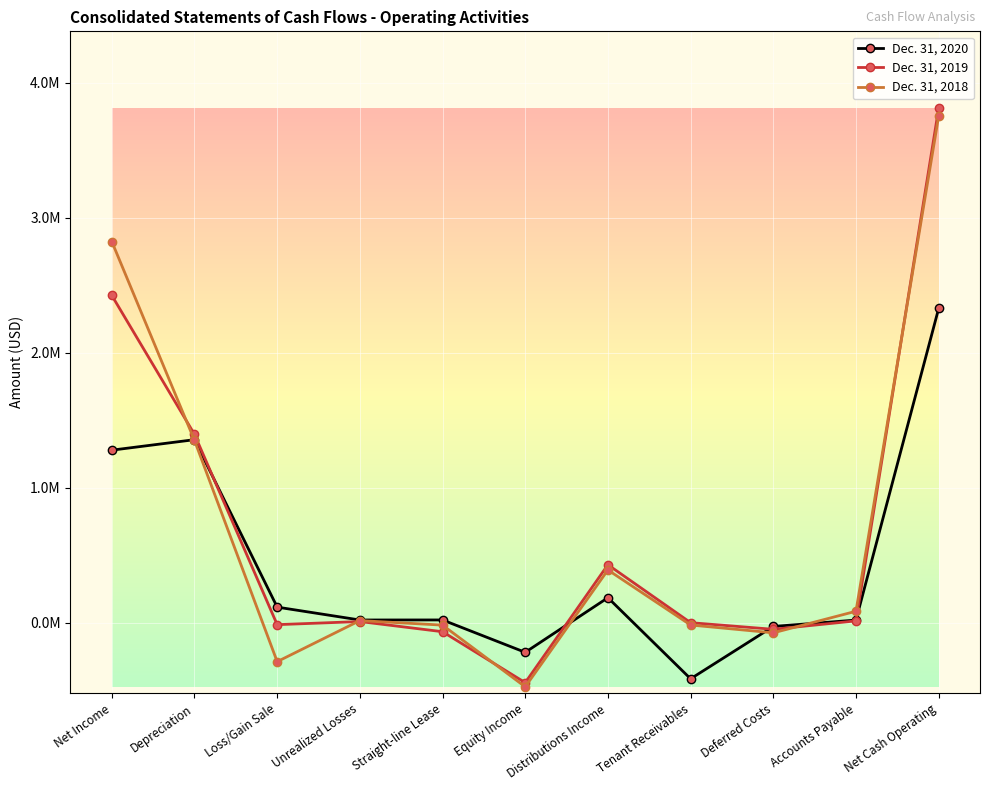

What value does the Dec. 31, 2019 series have at Equity Income?

-444349